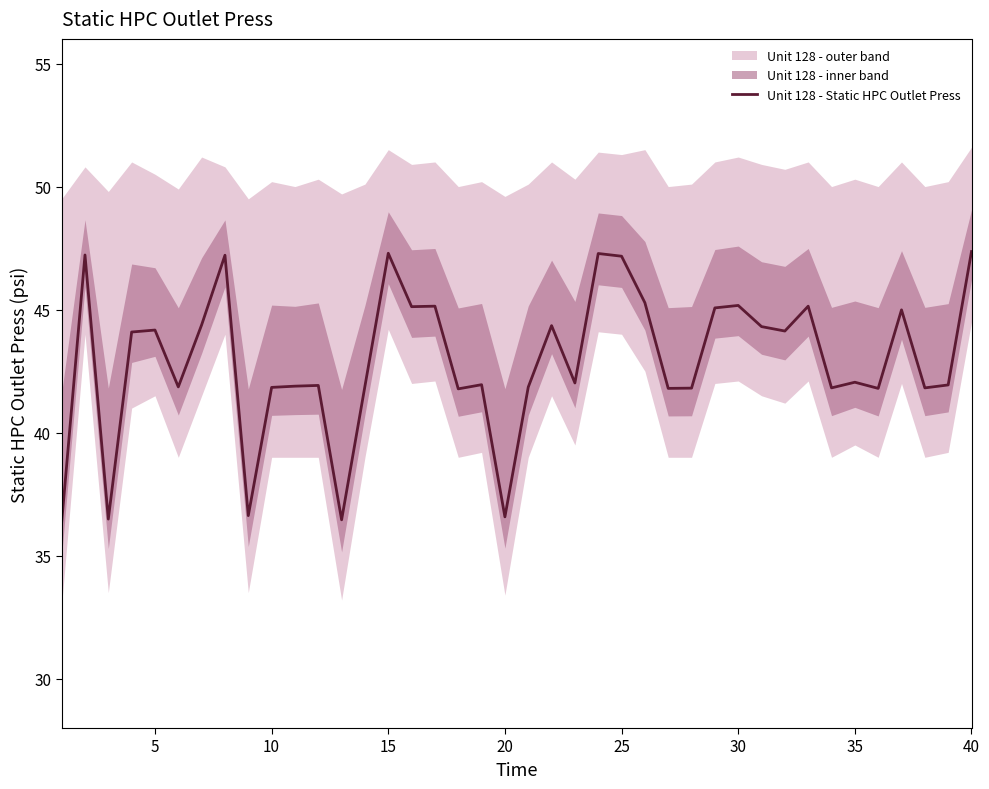

The chart shows a value of 36.4 at 0. True or false?

True